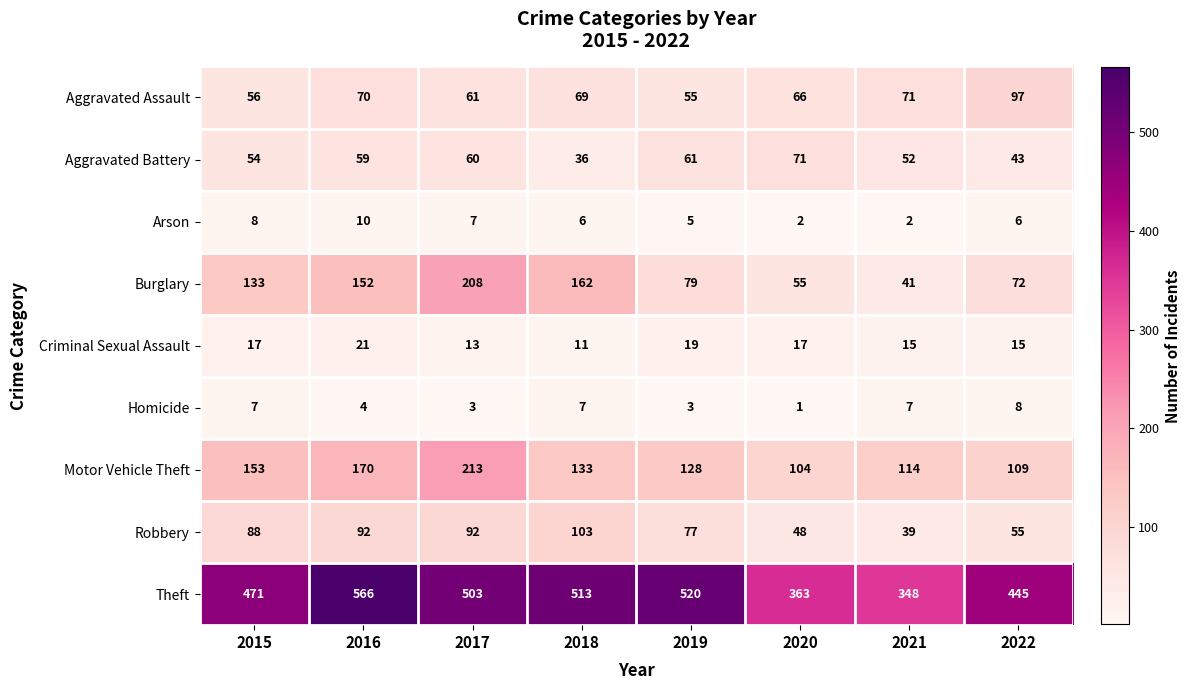

What is the greatest value displayed?

566